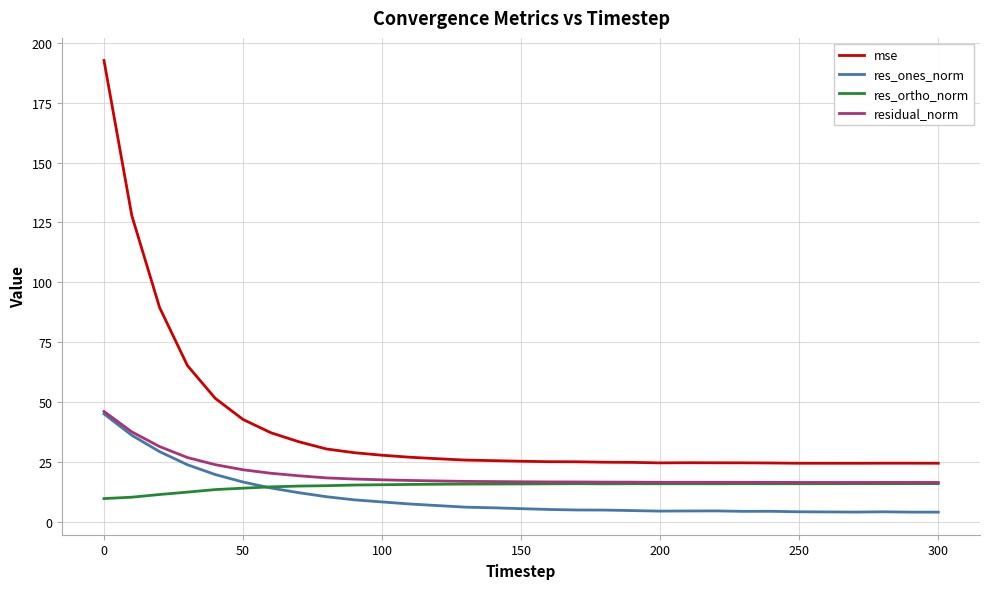

Which series has the widest spread of values?

mse